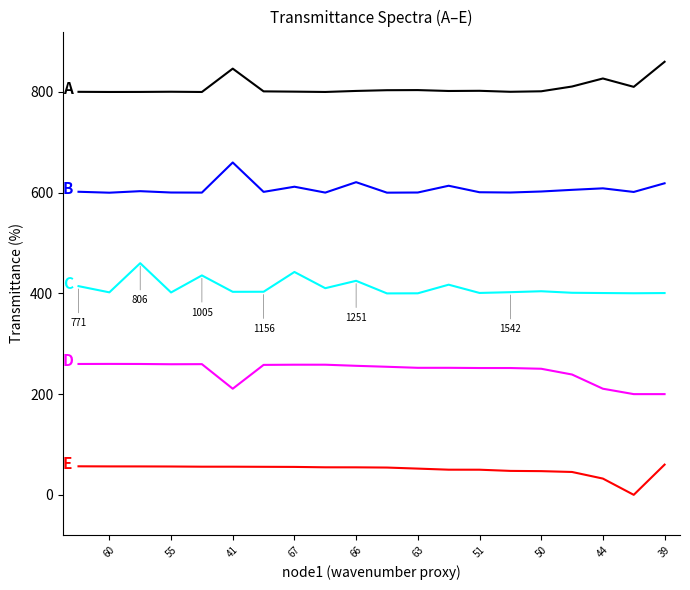

What is the value of the B point at the 20th from the left?

601.9